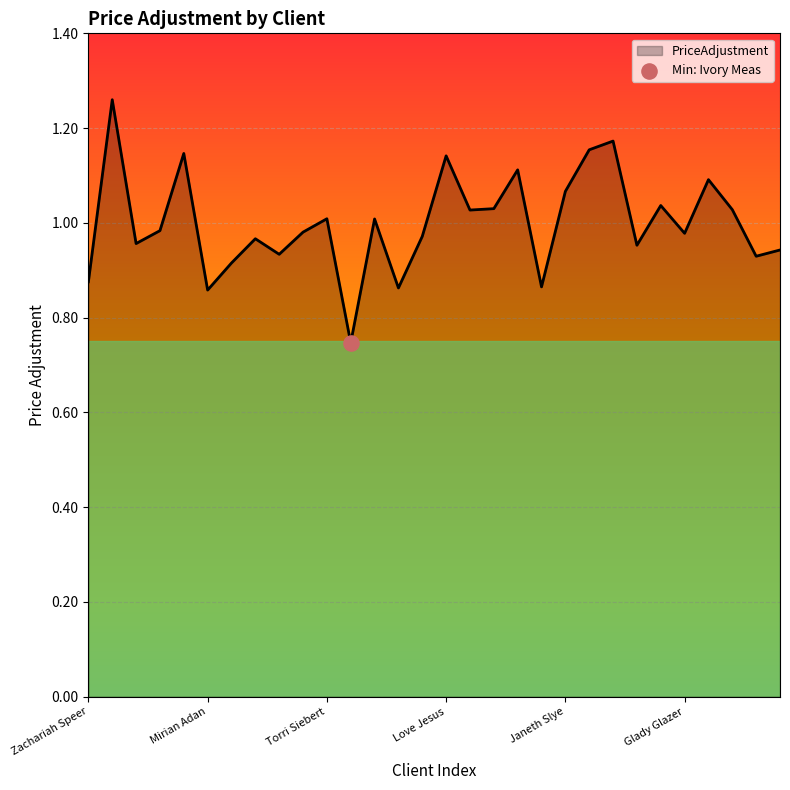

What is the difference between the maximum and minimum values?

0.5